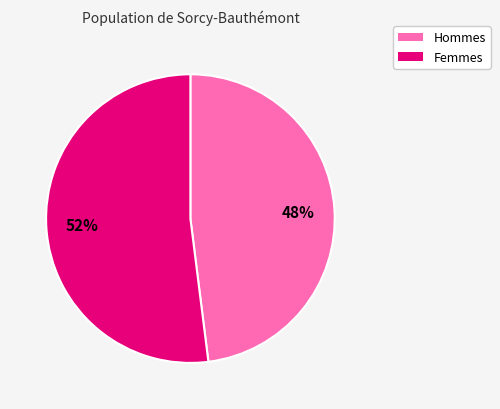

To the nearest percent, what is the average slice percentage?

50%